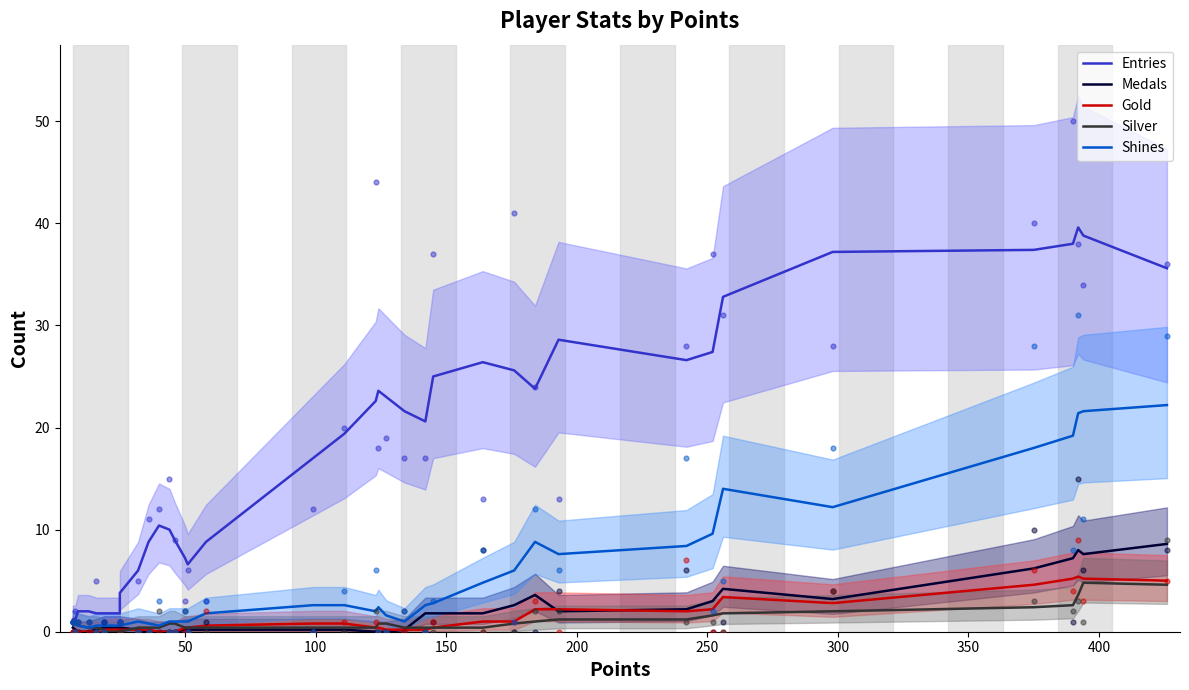

Which series has the largest total across all categories?

Entries